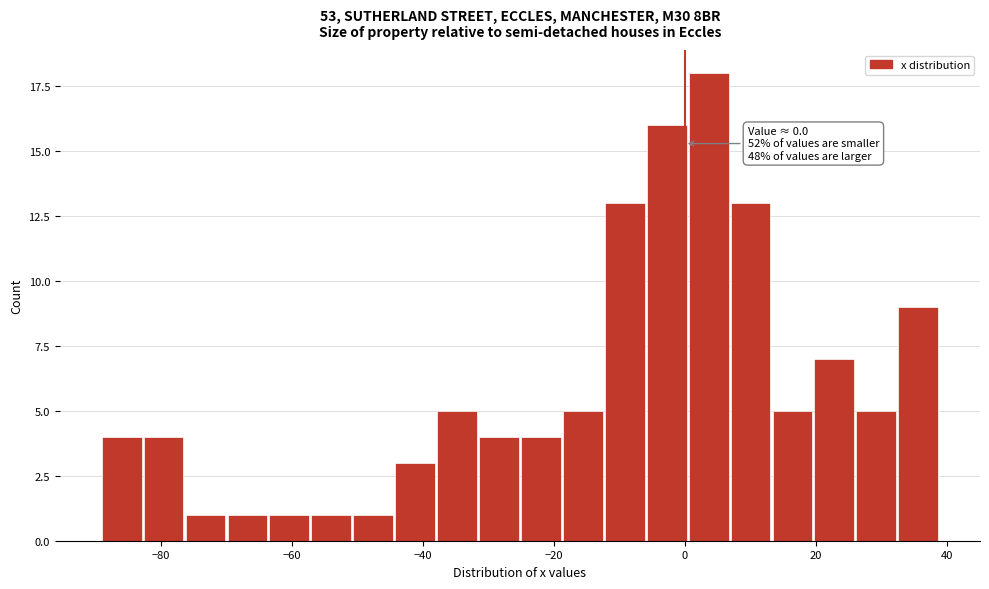

Read against the x-axis, roughly where is the centre of the tallest bar?

4